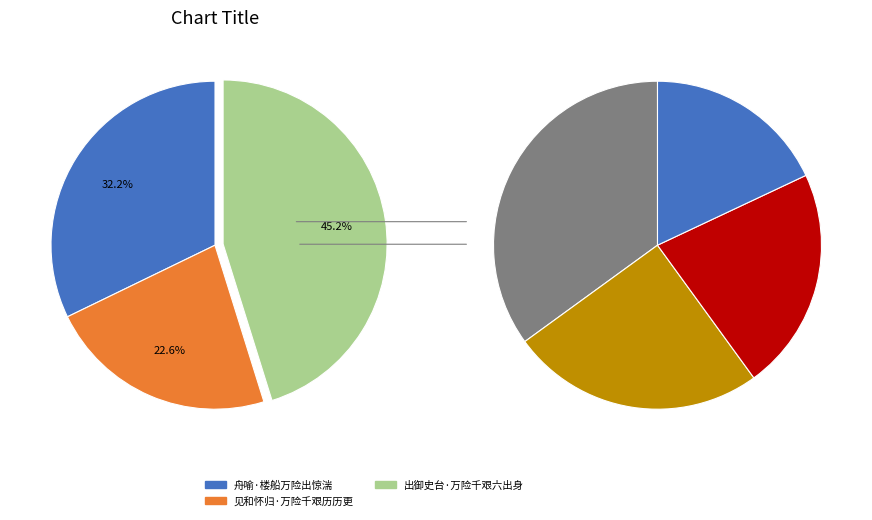

How many segments does this pie chart have?

3